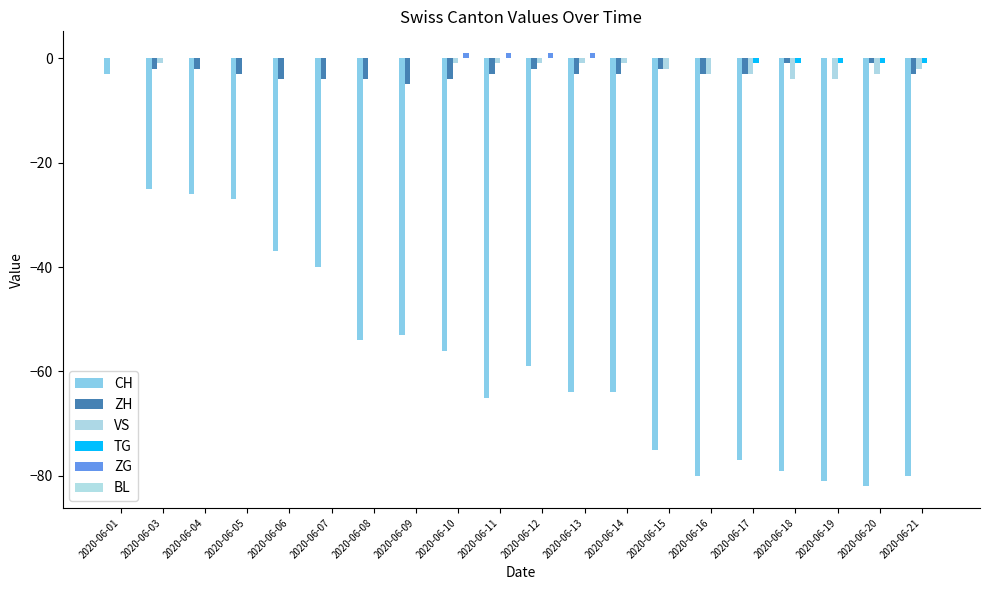

Count the number of categories in the chart.

20